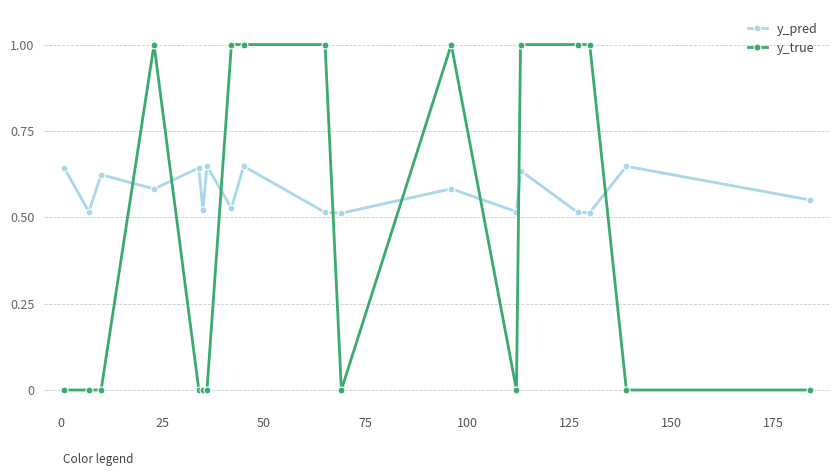

Rank the series by their maximum value, from lowest to highest.

y_pred, y_true